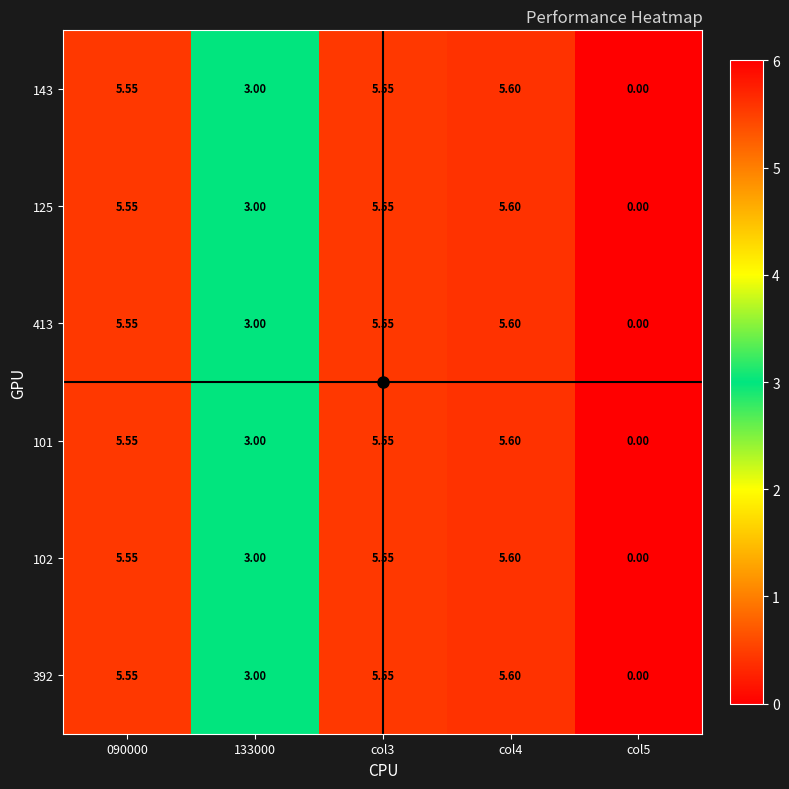

Is the value of 392 at col5 greater than the value of 143 at col4?

No